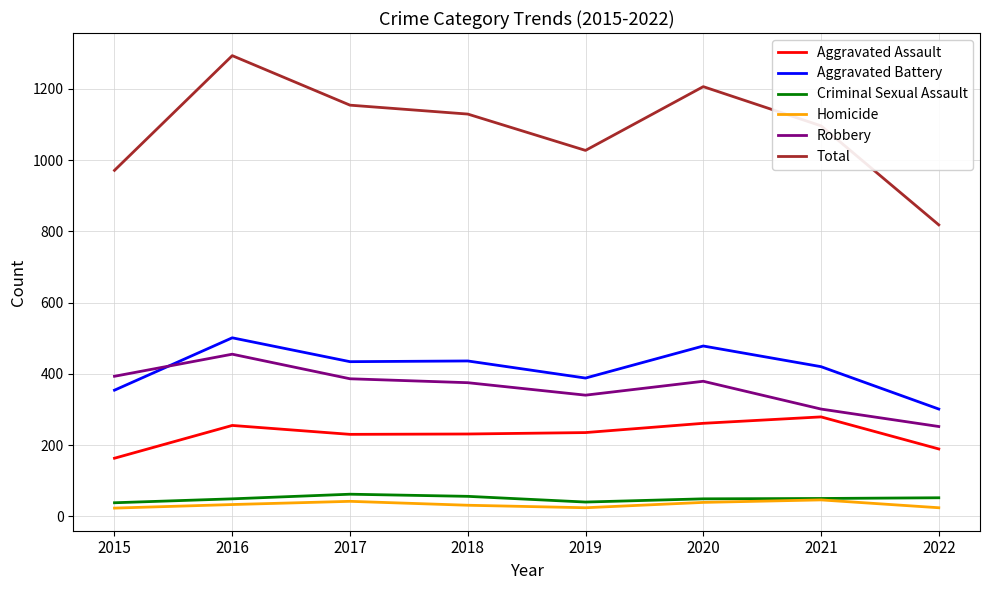

What are all the series names shown in the legend?

Aggravated Assault, Aggravated Battery, Criminal Sexual Assault, Homicide, Robbery, Total